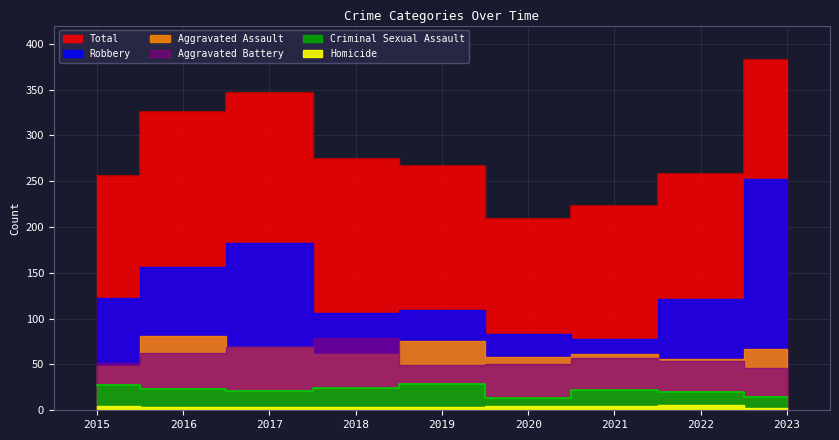

How many interior local peaks does the Homicide series have?

1